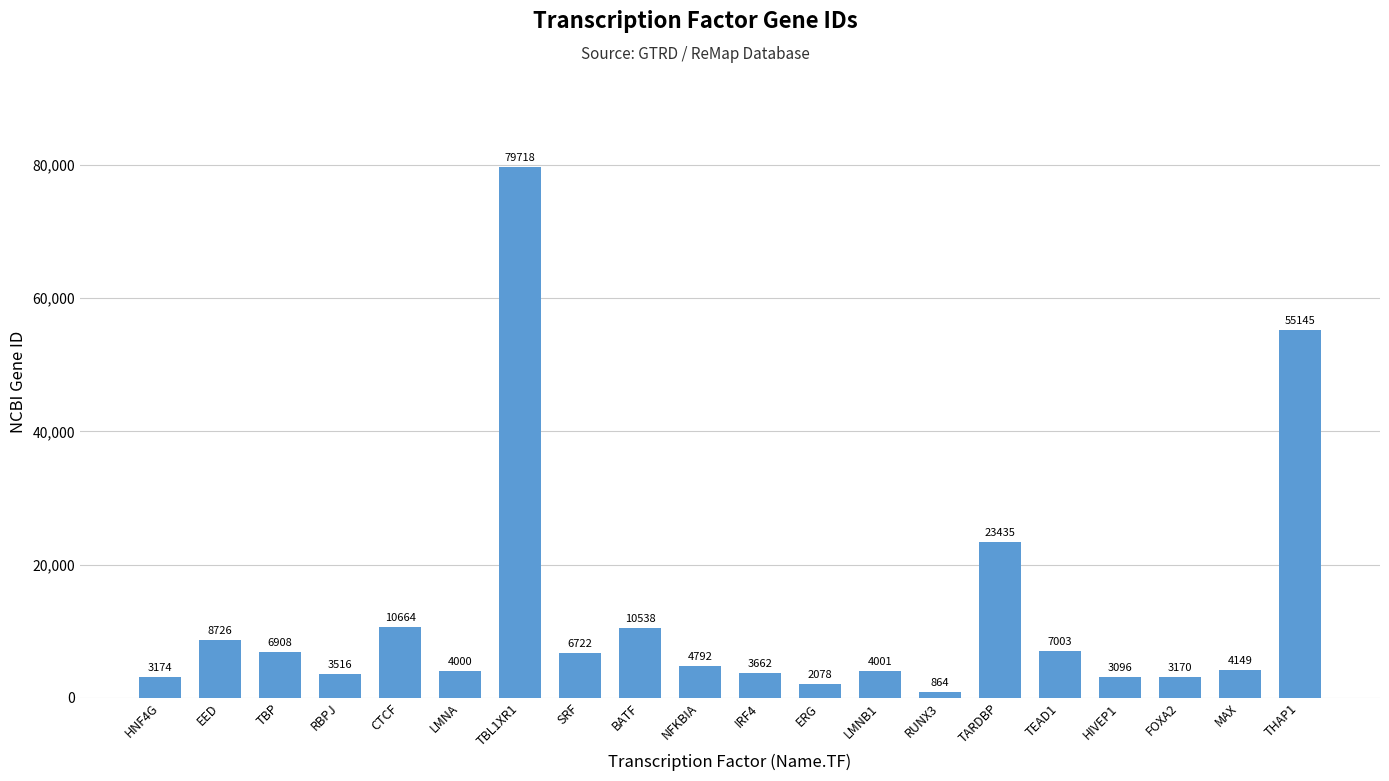

Reading left to right, what are all the values shown in this chart?

HNF4G=3174	EED=8726	TBP=6908	RBPJ=3516	CTCF=10664	LMNA=4000	TBL1XR1=79718	SRF=6722	BATF=10538	NFKBIA=4792	IRF4=3662	ERG=2078	LMNB1=4001	RUNX3=864	TARDBP=23435	TEAD1=7003	HIVEP1=3096	FOXA2=3170	MAX=4149	THAP1=55145